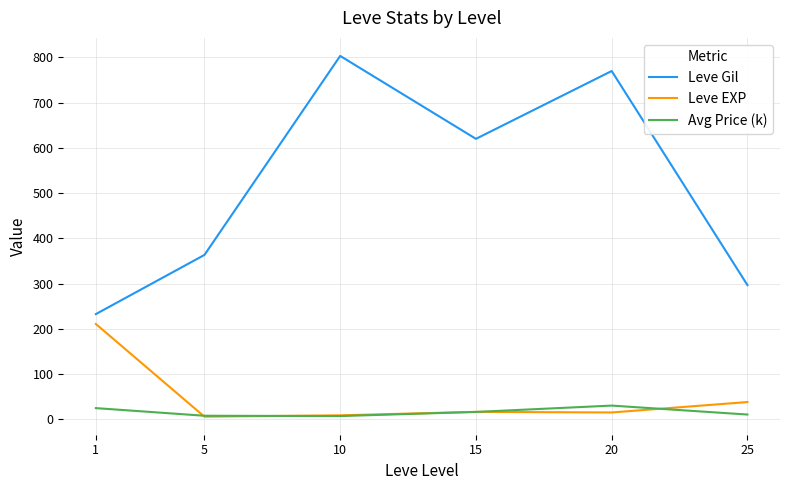

What is the difference between the maximum and minimum values in the Leve Gil series?

570.8